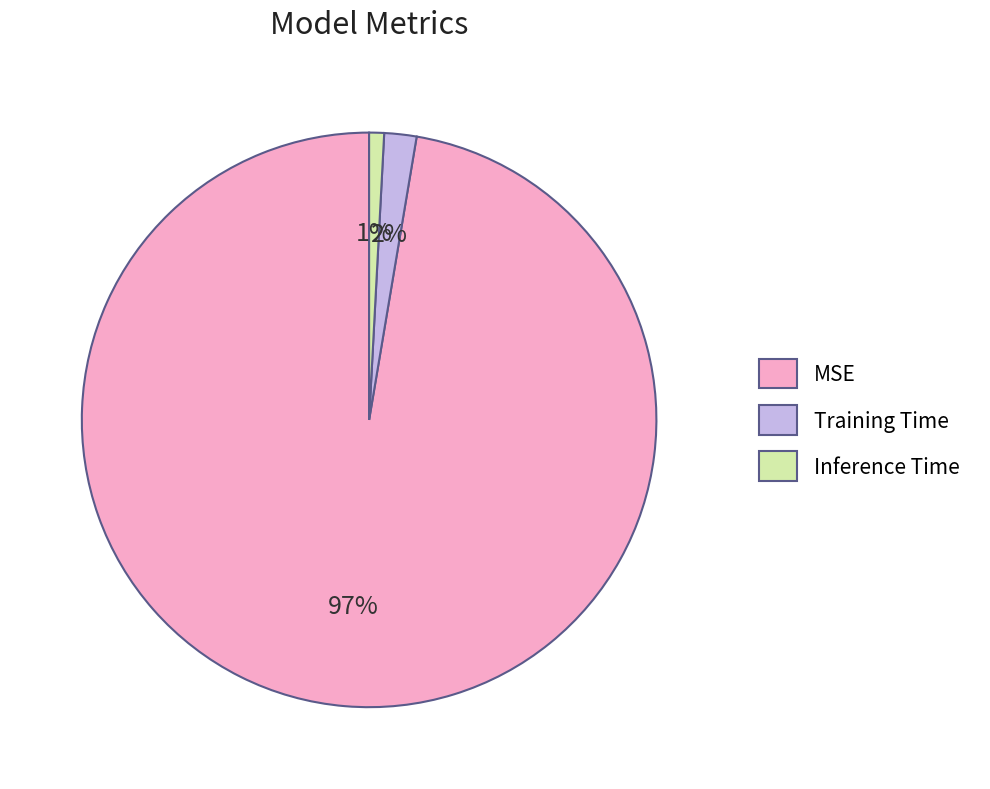

What is the largest slice in the pie chart?

MSE